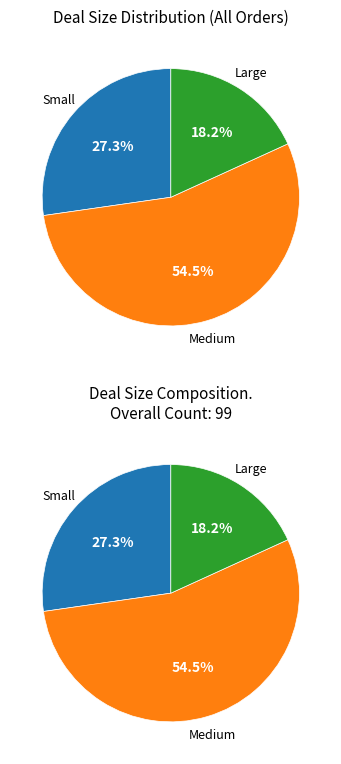

Which has a higher value, Small or Medium?

Medium